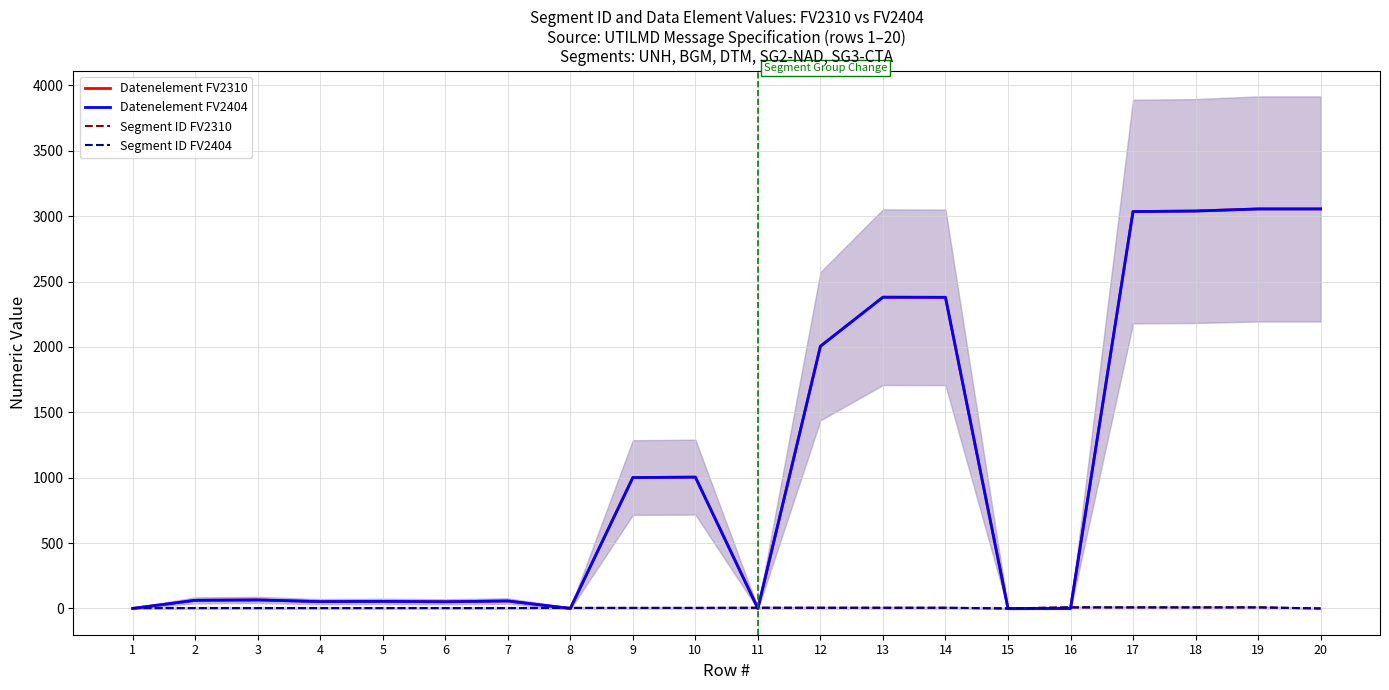

Reading left to right, list all the values displayed in this chart.

Datenelement FV2310: 1=0	2=62	3=65	4=52	5=54	6=51	7=57	8=0	9=1001	10=1004	11=0	12=2005	13=2380	14=2379	15=0	16=0	17=3035	18=3039	19=3055	20=3055
Datenelement FV2404: 1=0	2=62	3=65	4=52	5=54	6=51	7=57	8=0	9=1001	10=1004	11=0	12=2005	13=2380	14=2379	15=0	16=0	17=3035	18=3039	19=3055	20=3055
Segment ID FV2310: 1=3	2=3	3=3	4=3	5=3	6=3	7=3	8=4	9=4	10=4	11=5	12=5	13=5	14=5	15=0	16=8	17=8	18=8	19=8	20=0
Segment ID FV2404: 1=3	2=3	3=3	4=3	5=3	6=3	7=3	8=4	9=4	10=4	11=5	12=5	13=5	14=5	15=0	16=8	17=8	18=8	19=8	20=0